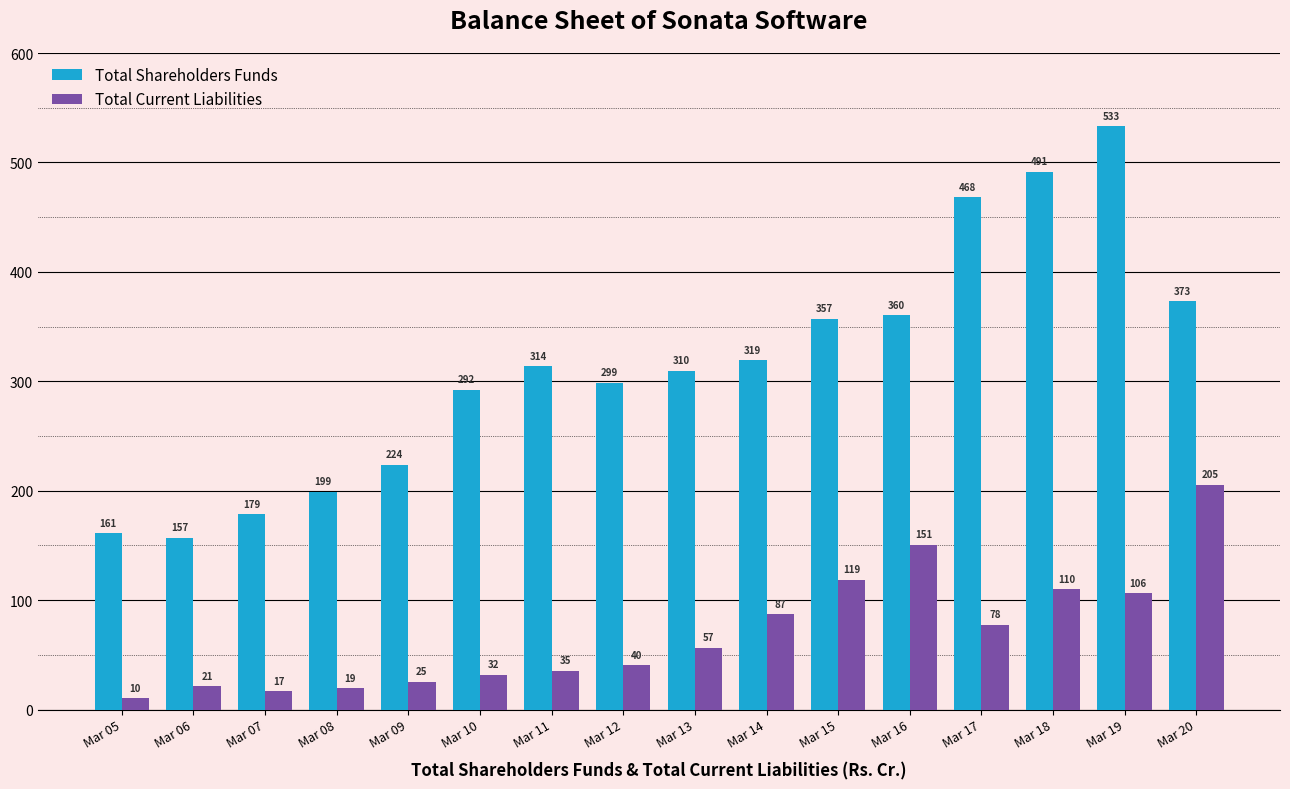

What are all the series names shown in the legend?

Total Shareholders Funds, Total Current Liabilities